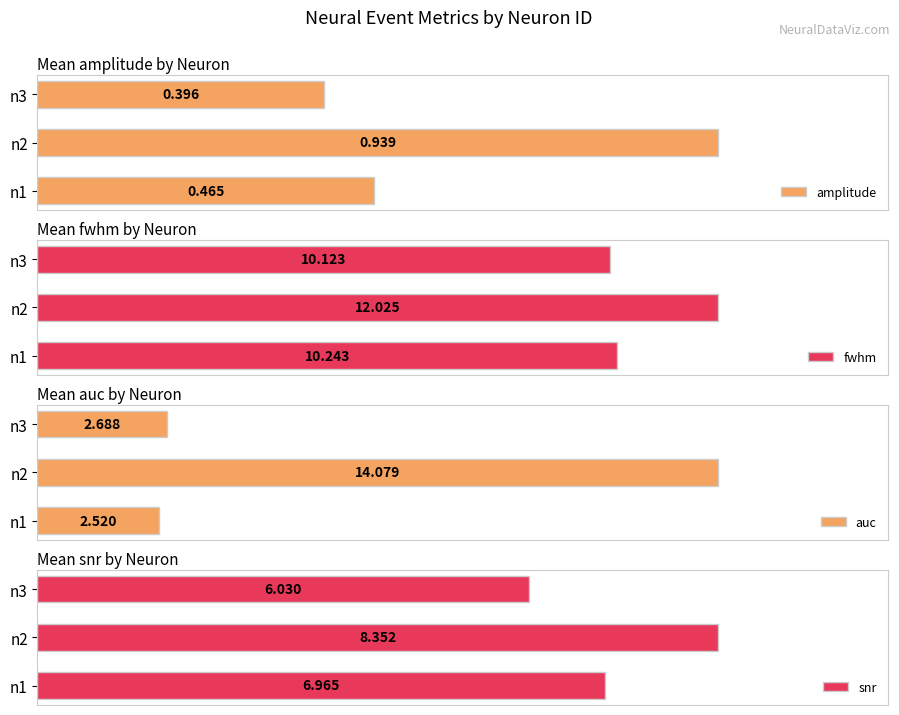

Is the value of fwhm at n3 greater than the value of amplitude at n3?

Yes